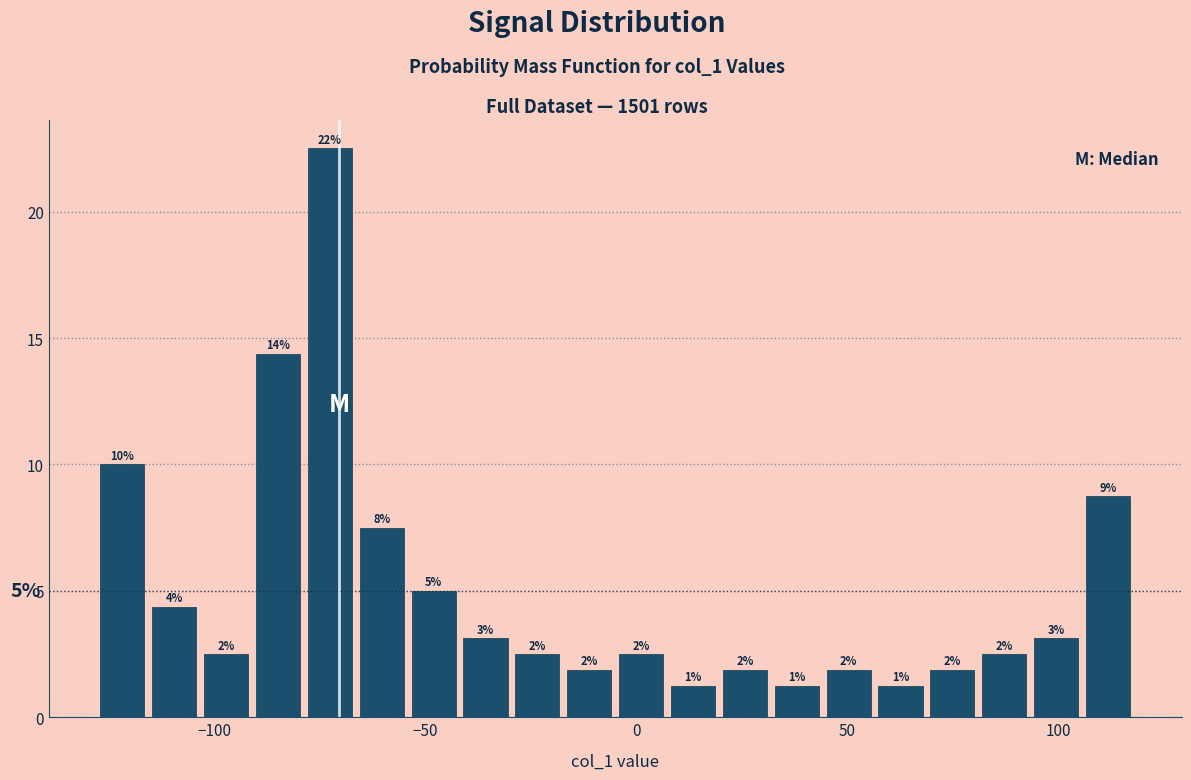

Read against the x-axis, roughly where is the centre of the tallest bar?

-75